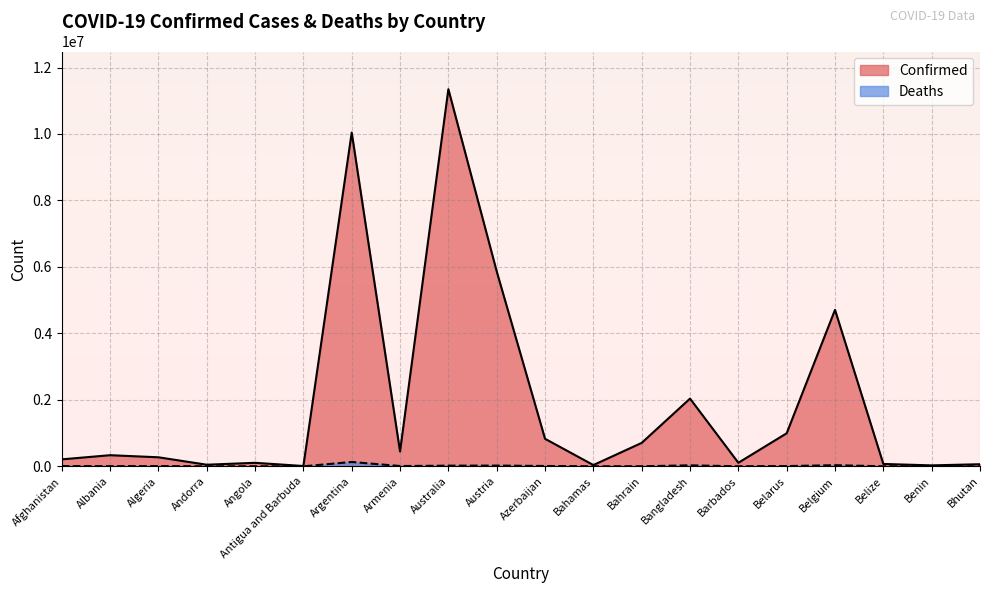

Which label corresponds to the largest value in the chart?

Australia